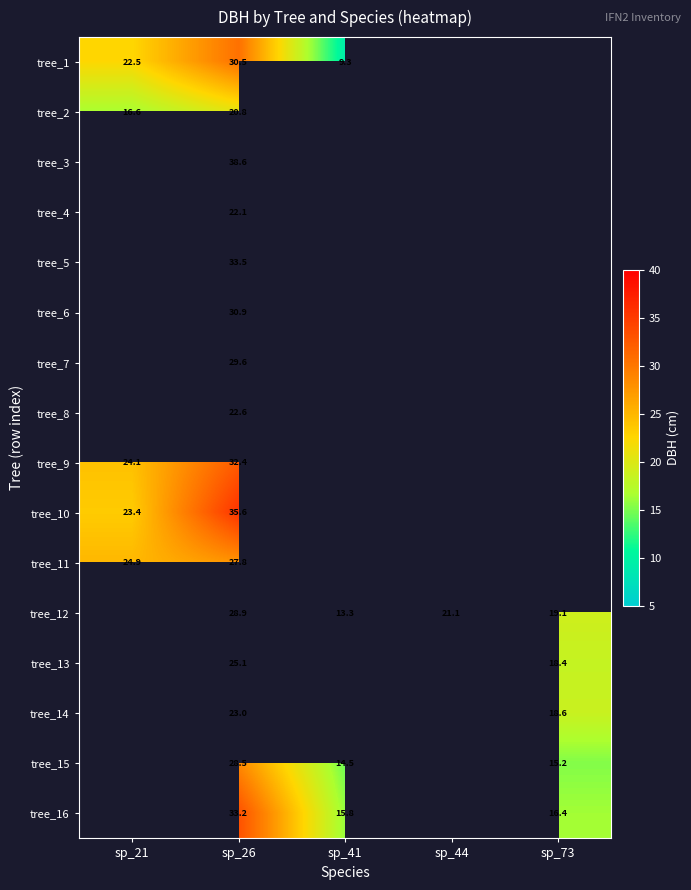

What is the minimum value shown in the chart?

9.3